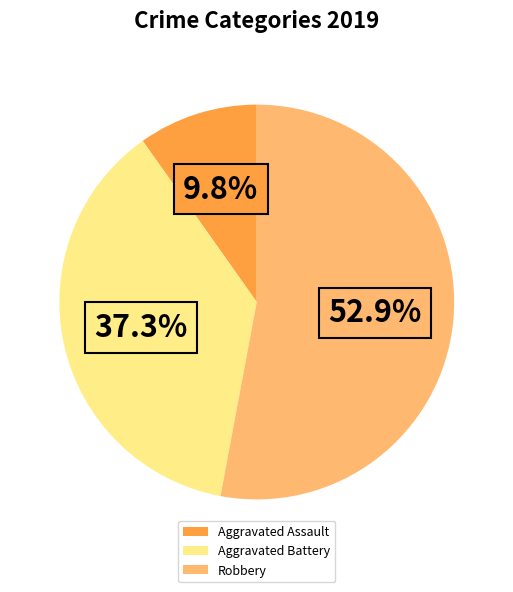

Which has a higher value, Robbery or Aggravated Battery?

Robbery